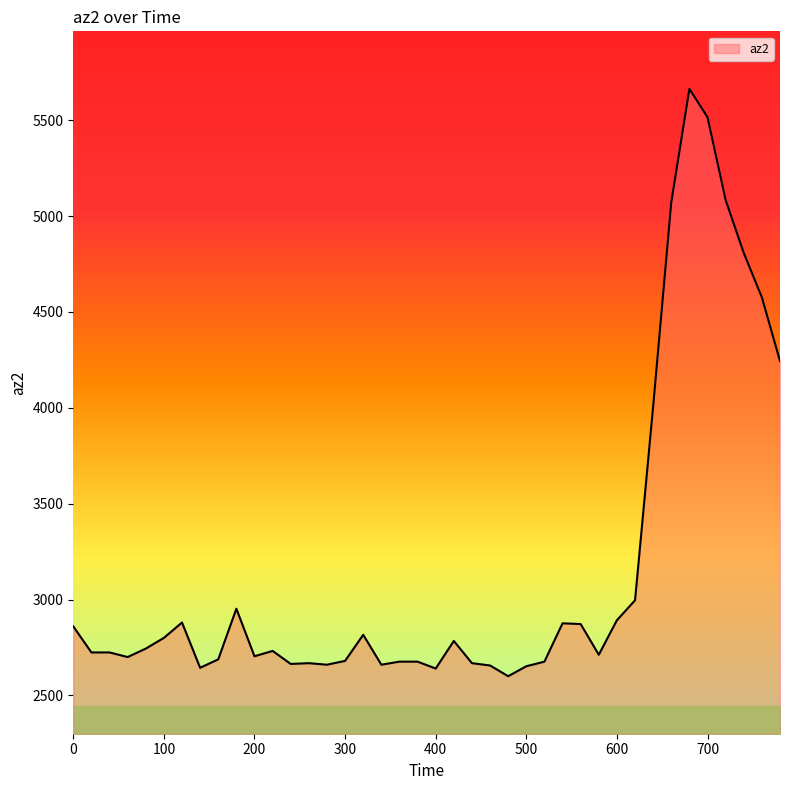

Does the chart display data point markers on the line(s)?

No